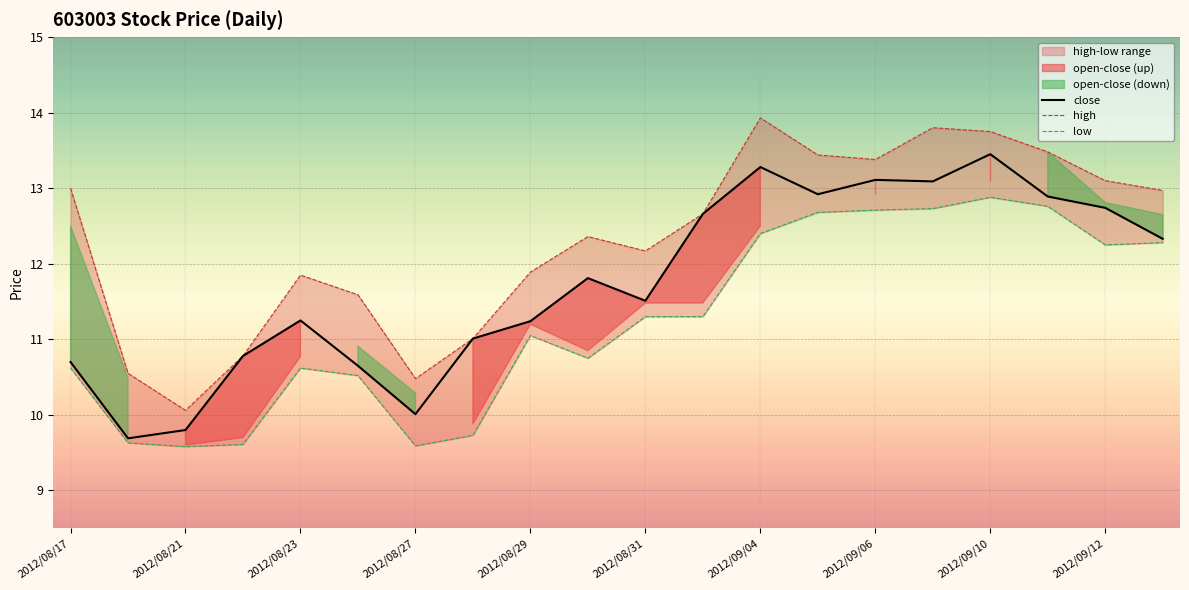

Count the number of categories in the chart.

20